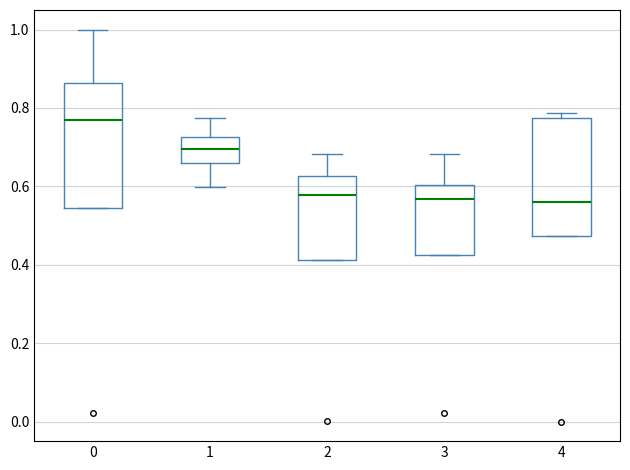

Reading left to right, read every box against the y-axis: the position of its median line, the range the box covers, and the ends of its whiskers. The values are not printed on the chart, so give them approximately, as read against the axis.

0: median 0.76, box 0.54 to 0.86, whiskers 0.54 to 1.00
1: median 0.70, box 0.66 to 0.72, whiskers 0.60 to 0.78
2: median 0.58, box 0.42 to 0.62, whiskers 0.42 to 0.68
3: median 0.56, box 0.42 to 0.60, whiskers 0.42 to 0.68
4: median 0.56, box 0.48 to 0.78, whiskers 0.48 to 0.78 (just above the box's upper edge)